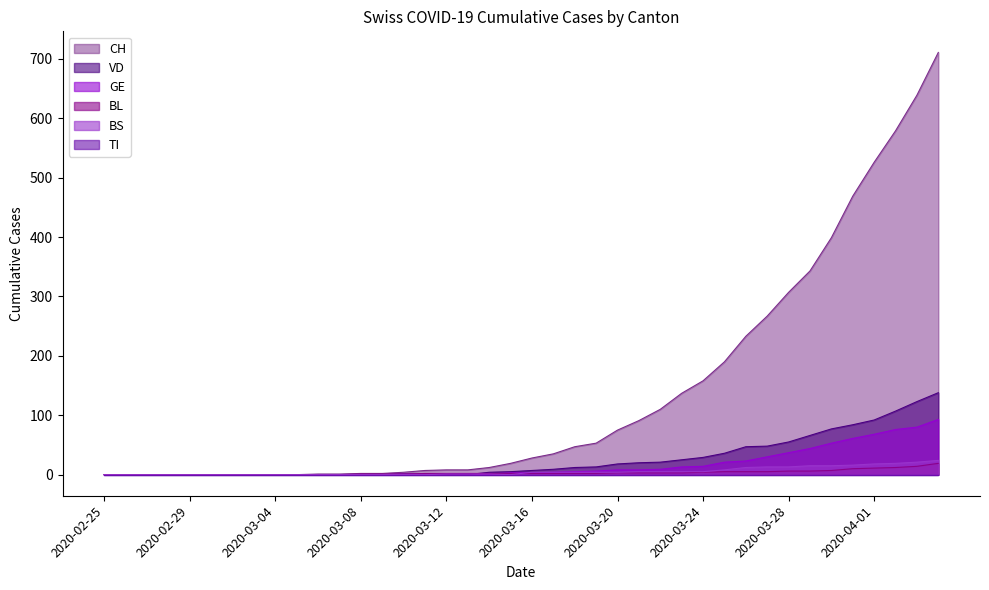

Which series has the largest total across all categories?

CH